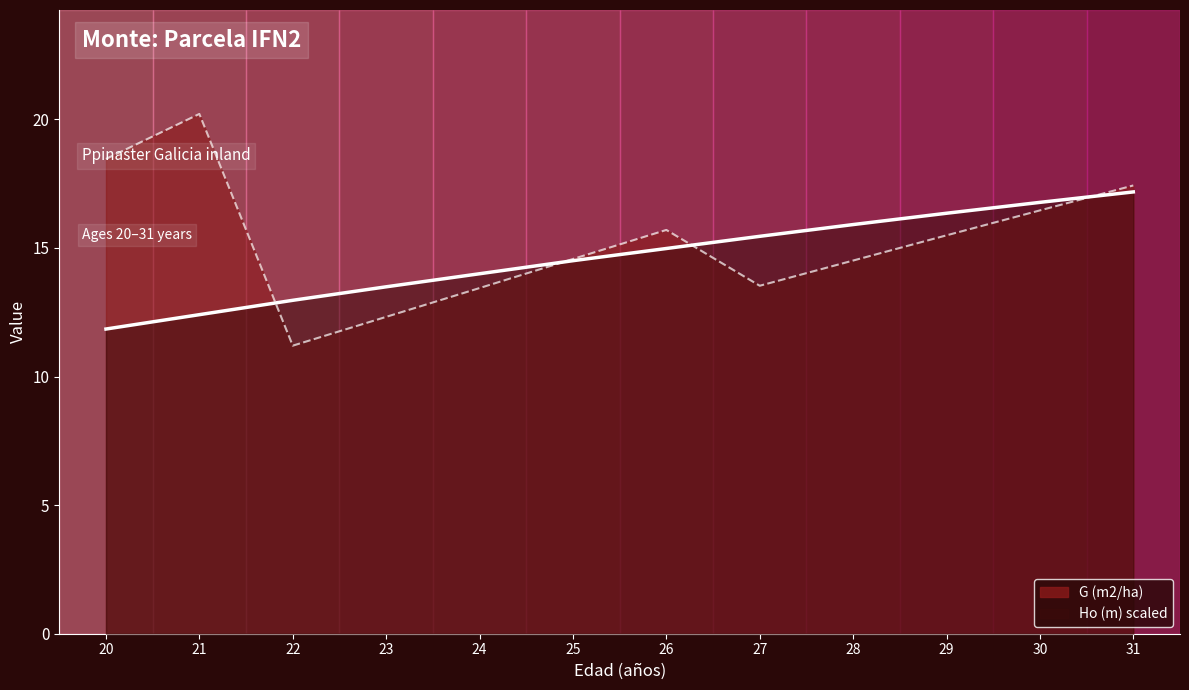

The value of Ho (m) at 26 is 15.0. True or false?

True